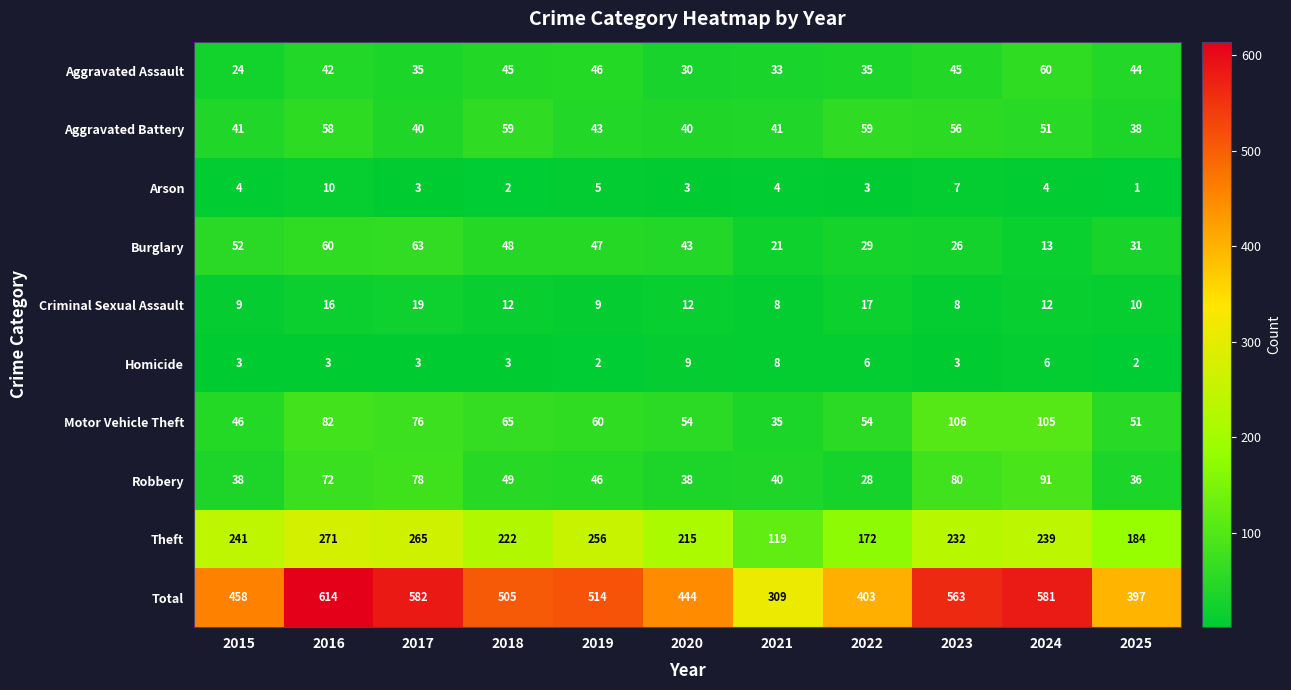

What is the total value across all series at 2018?

1010